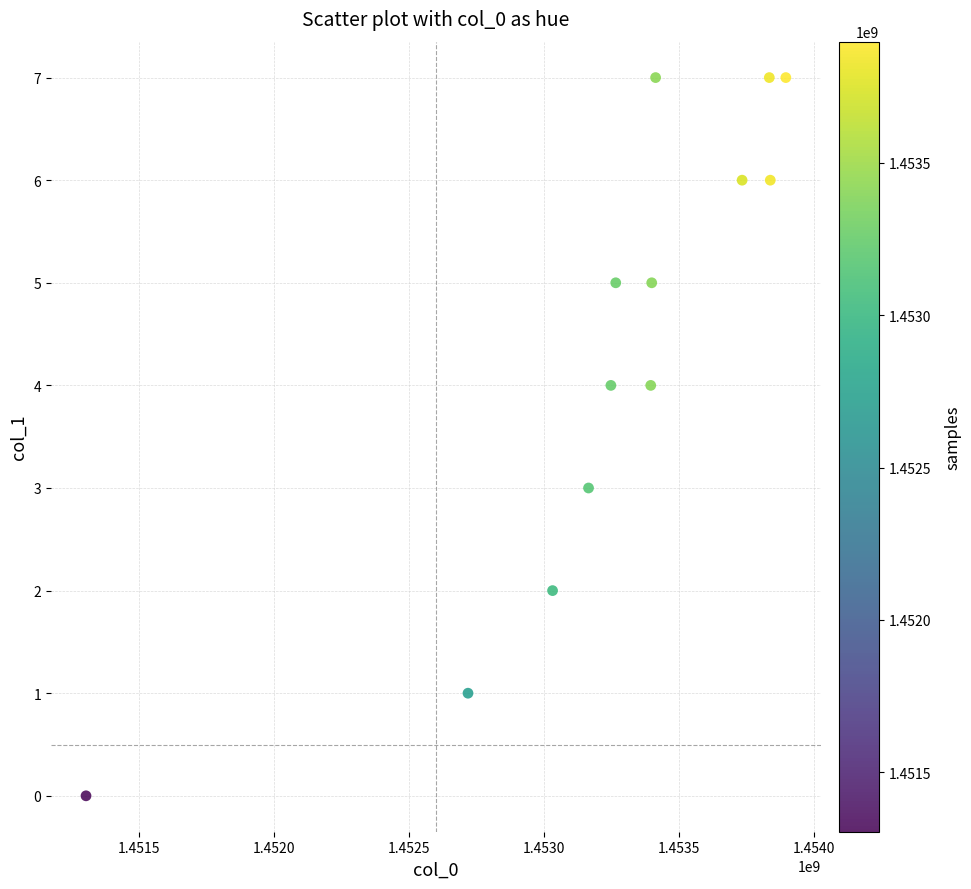

What is the range of Y values (max minus min)?

7